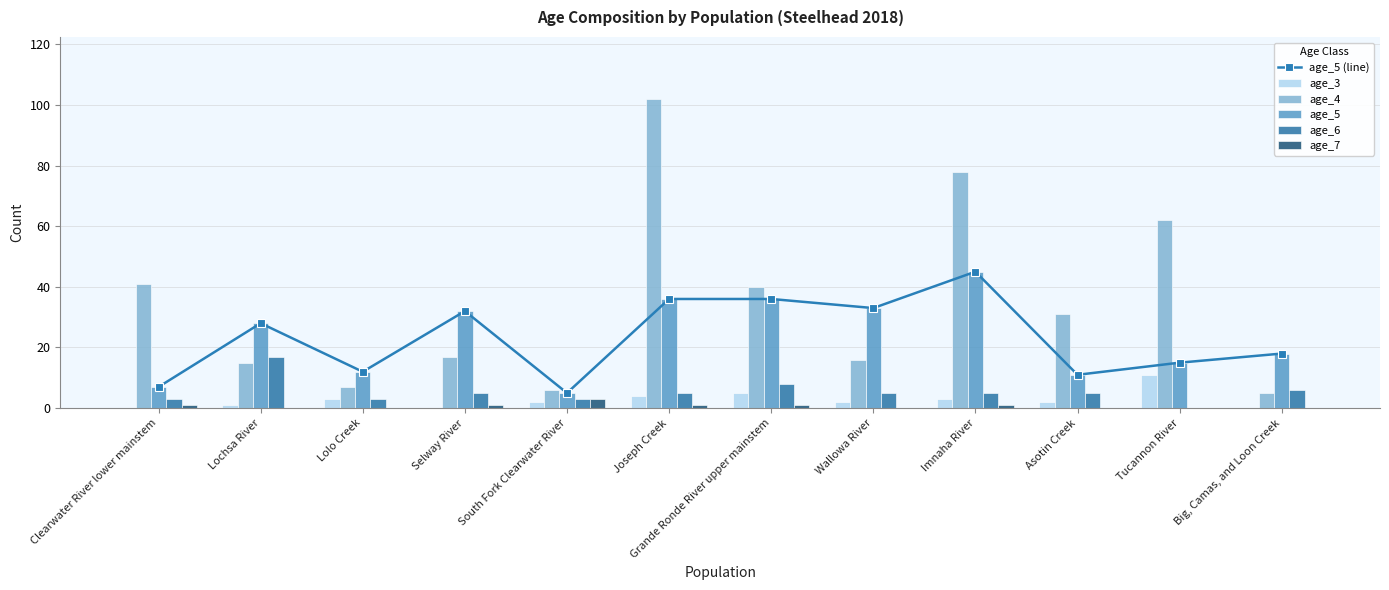

What value does the age_5 series have at Imnaha River, to the nearest 5?

45